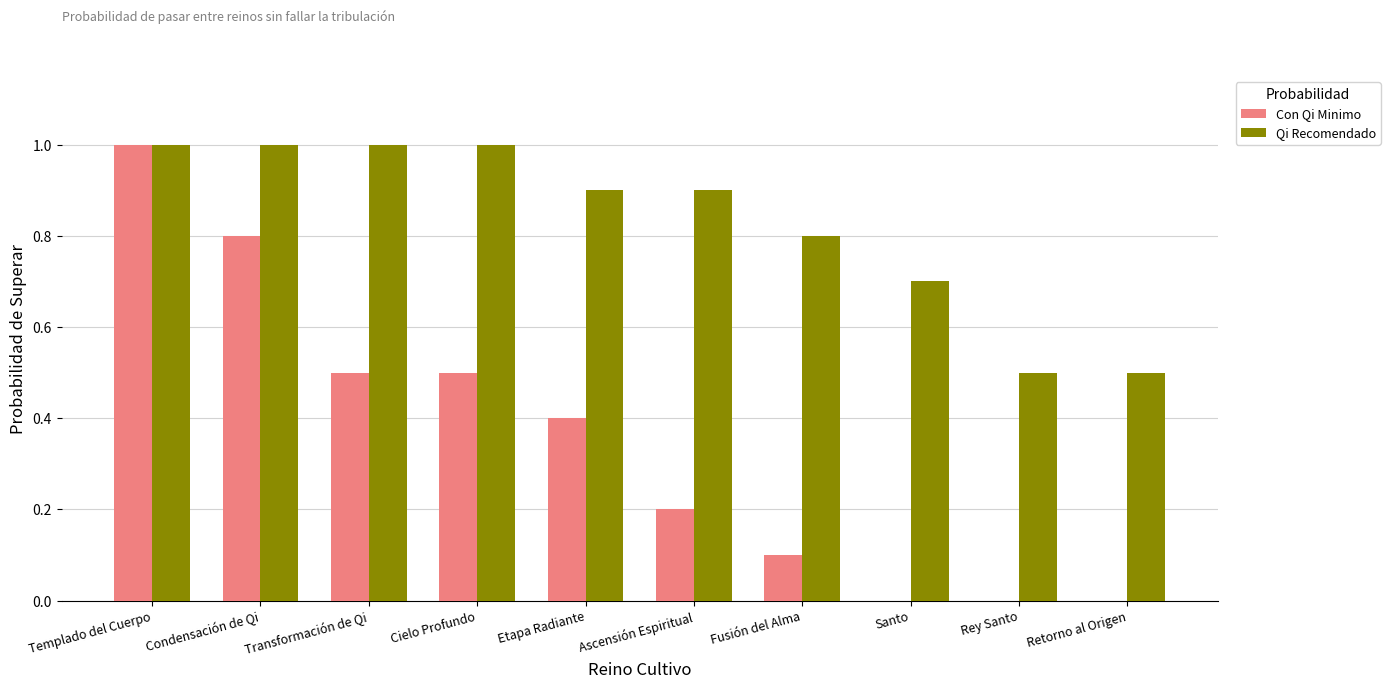

At which category is the sum across all series the highest?

Templado del Cuerpo